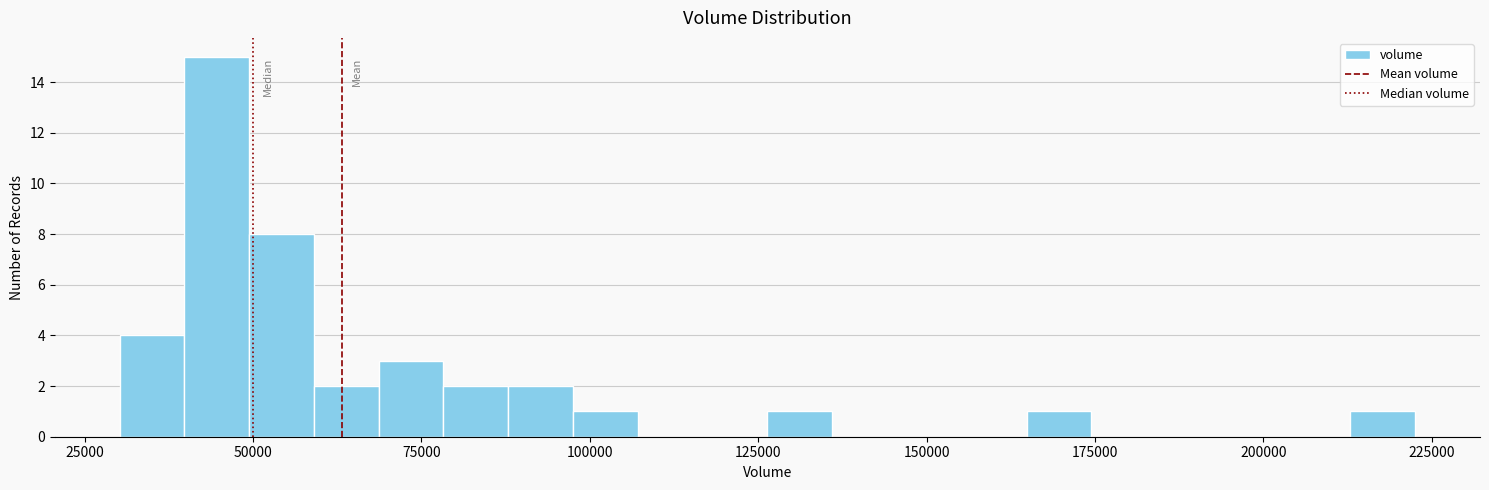

Read against the x-axis, roughly where is the centre of the tallest bar?

45000